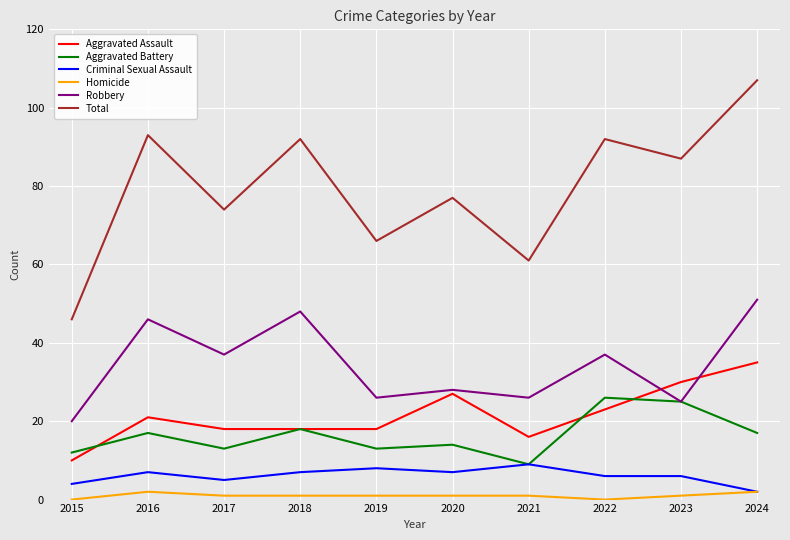

True or false: Aggravated Assault has more than 1 interior local peaks.

True